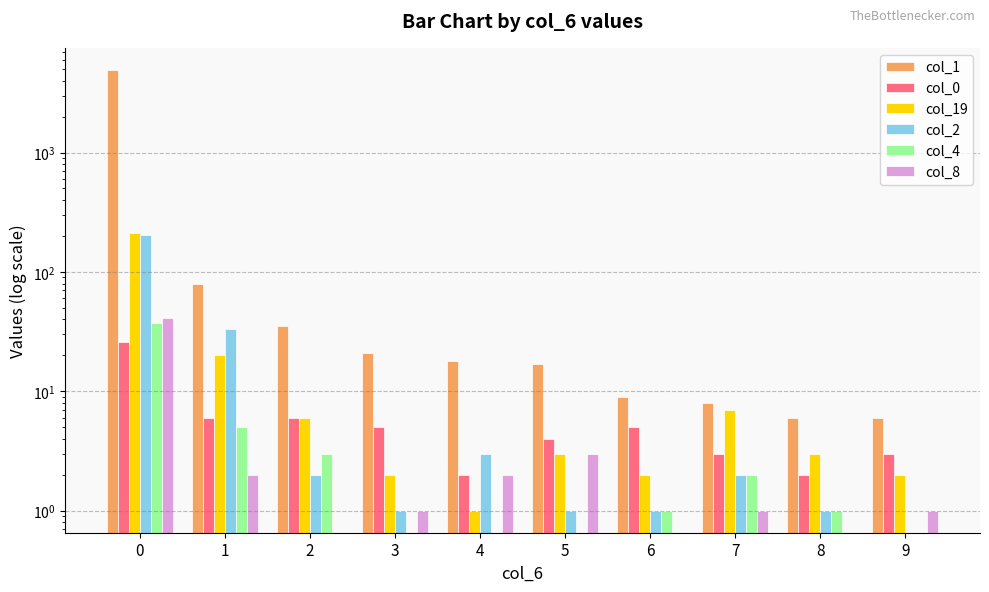

Reading left to right, what are all the values shown in this chart?

col_1: 4928	79	35	21	18	17	9	8	6	6
col_0: 26	6	6	5	2	4	5	3	2	3
col_19: 210	20	6	2	1	3	2	7	3	2
col_2: 205	33	2	1	3	1	1	2	1	0
col_4: 37	5	3	0	0	0	1	2	1	0
col_8: 41	2	0	1	2	3	0	1	0	1